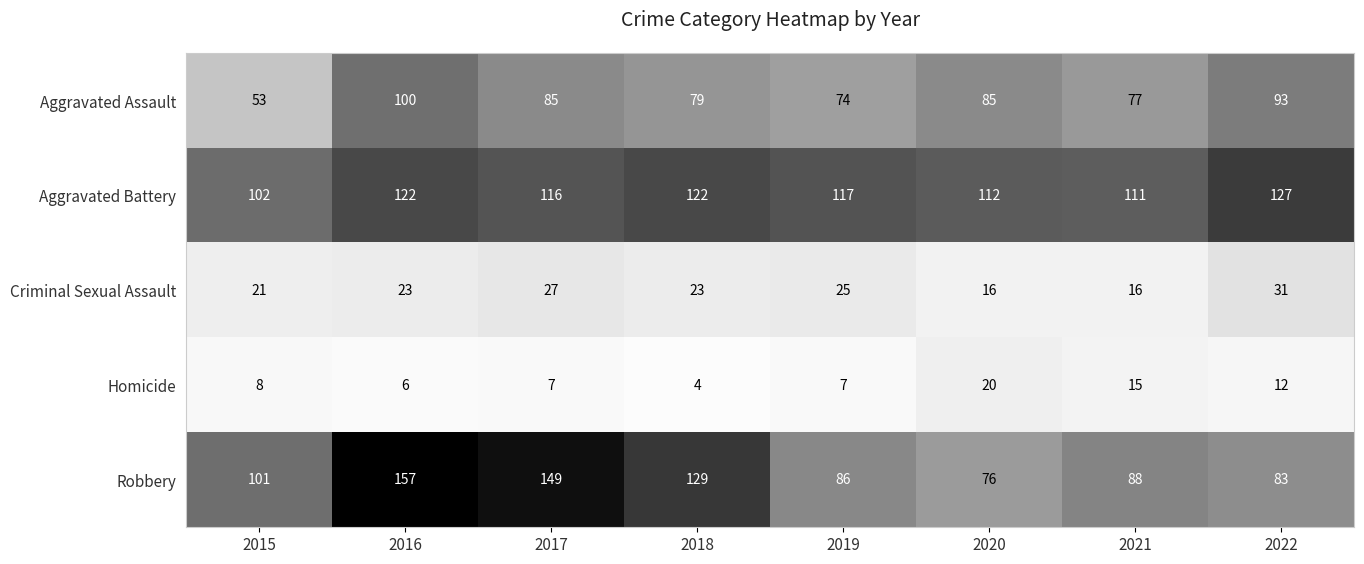

What is the maximum value for Criminal Sexual Assault?

31